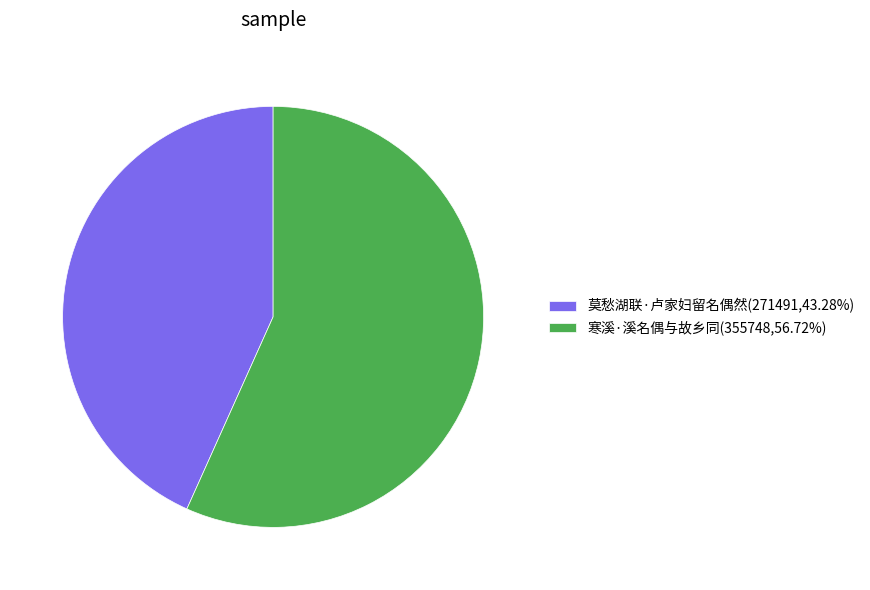

How many slices are in this pie chart?

2